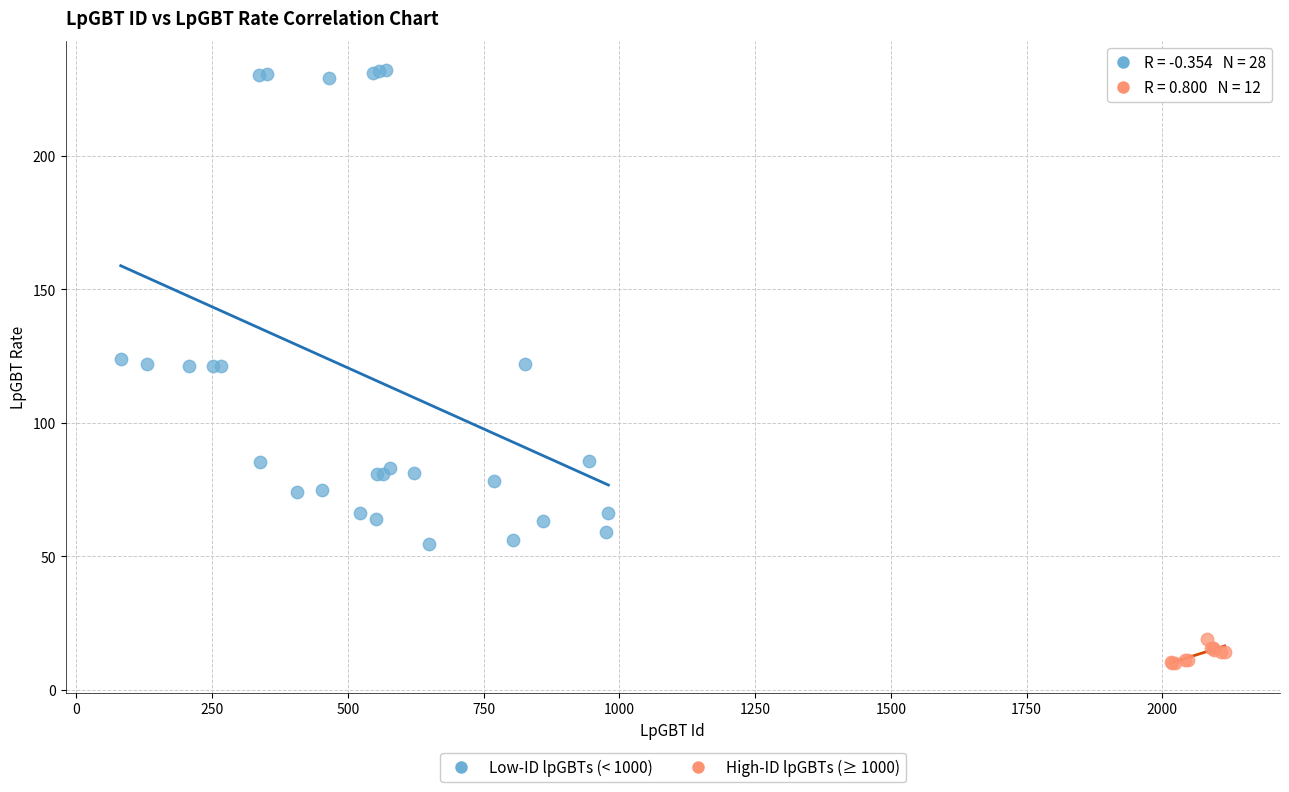

Which series has the largest Y range (max minus min)?

Low-ID lpGBTs (< 1000)